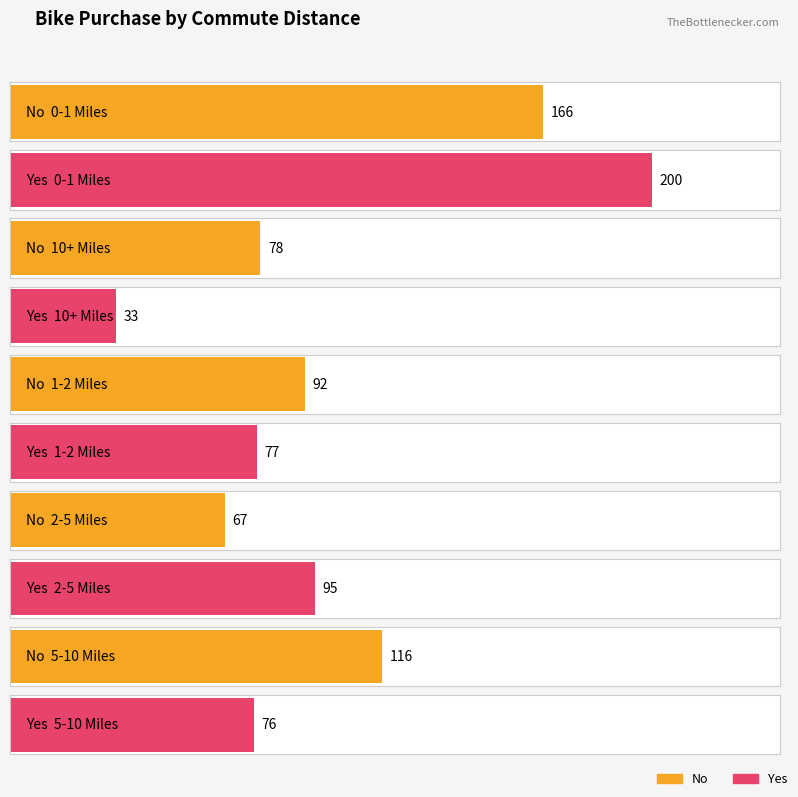

What is the sum of the No values at 0-1 Miles and 2-5 Miles?

233